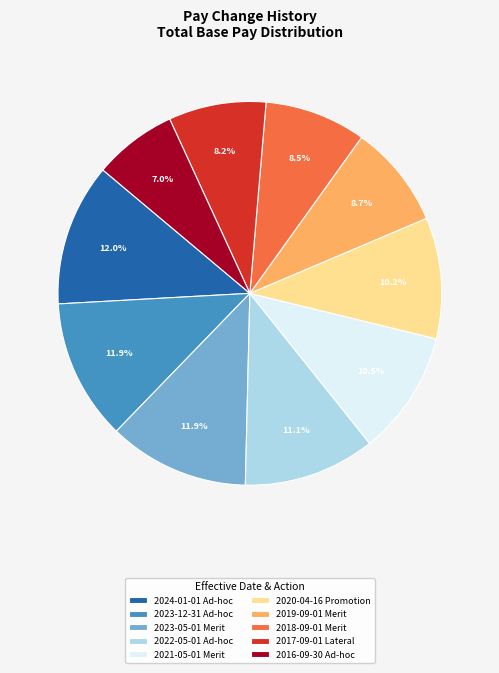

Is there any slice that represents more than half of the pie?

No